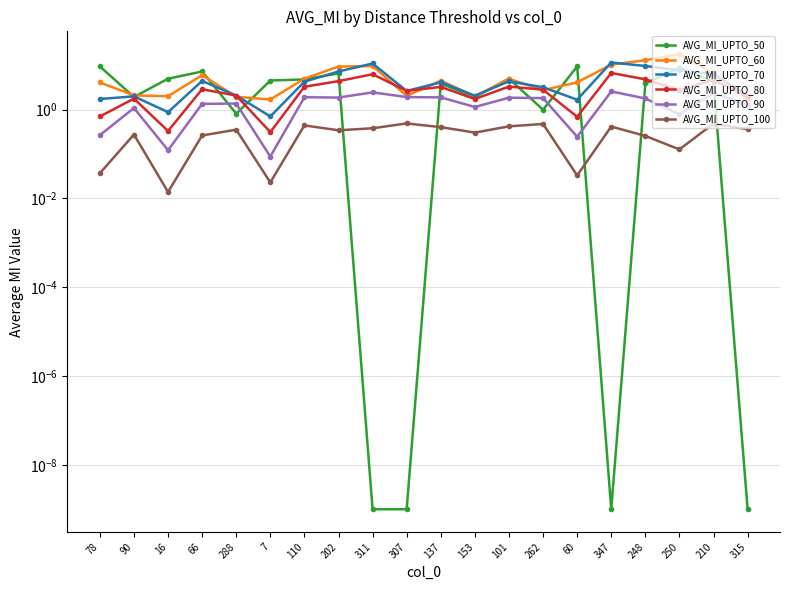

What is the difference between the maximum and second lowest values in the AVG_MI_UPTO_60 series?

16.0